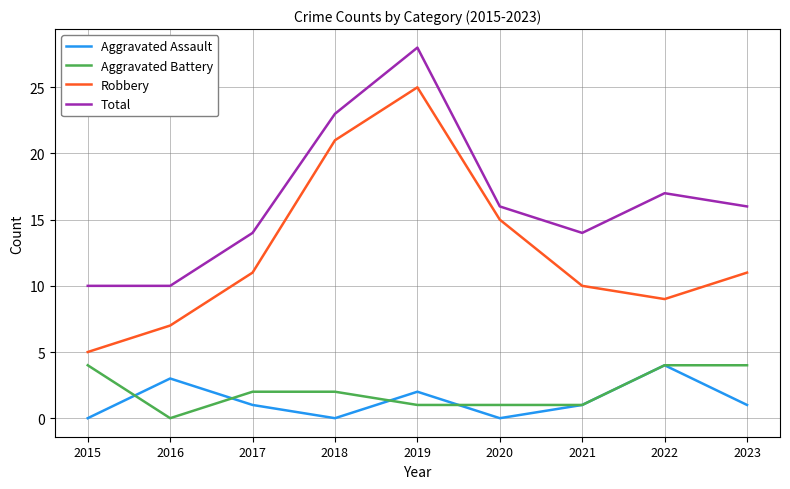

At 2018, list the series in order from smallest to largest.

Aggravated Assault, Aggravated Battery, Robbery, Total